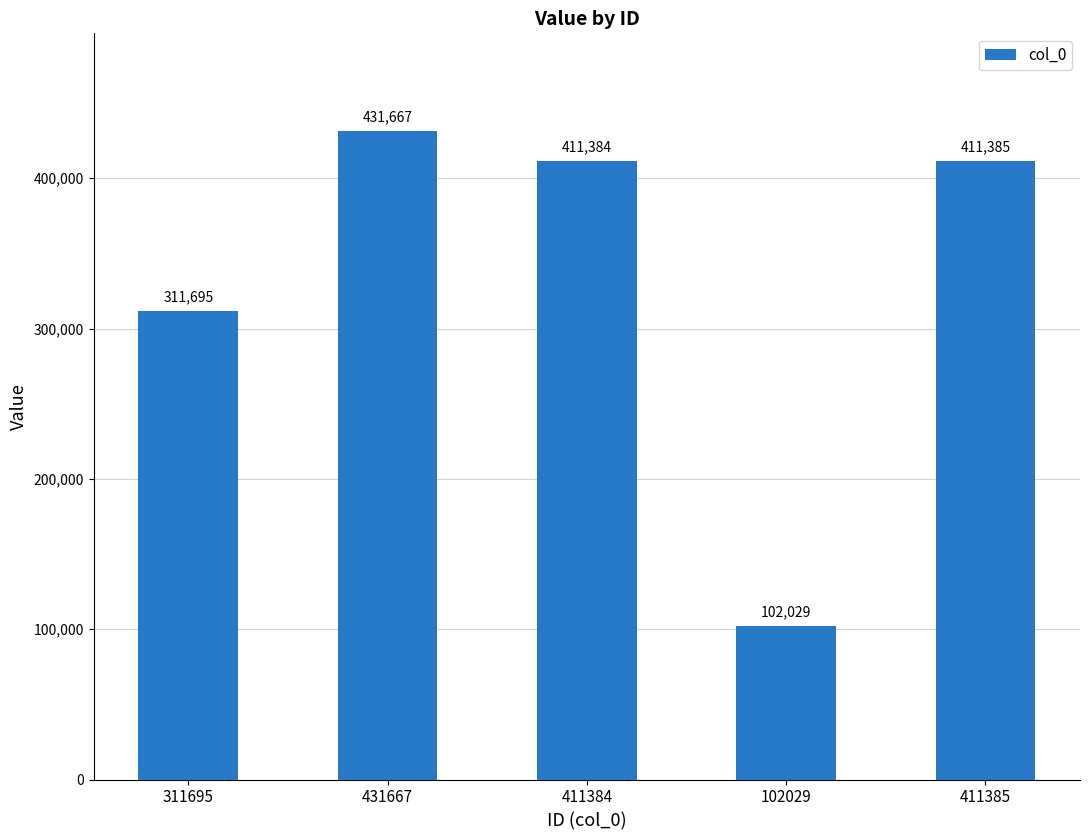

What is the change in value from 411384 to 411385?

+1